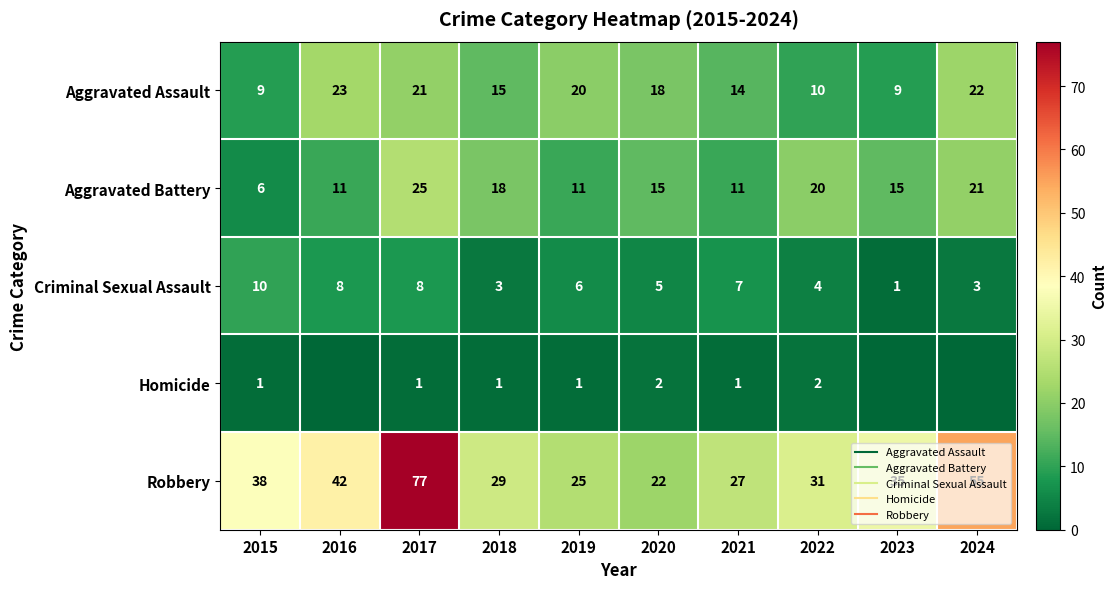

At which category is the sum across all series the highest?

2017